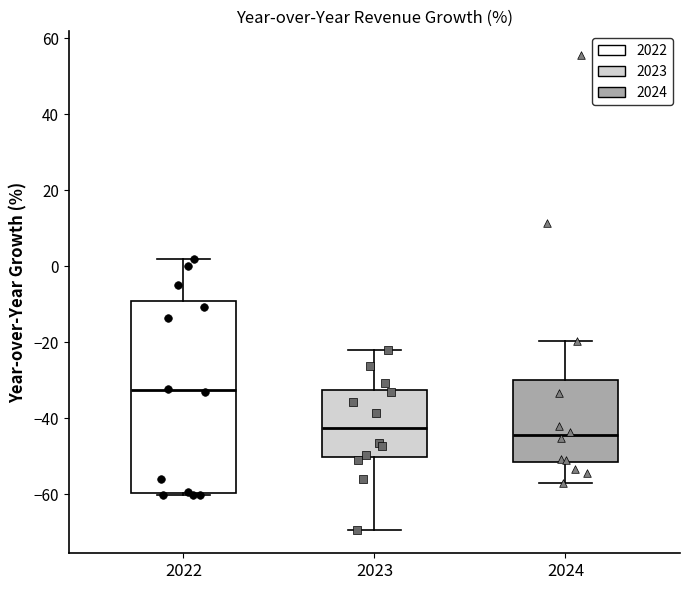

Where does the lower whisker of the box at x = 2024 end on the y-axis? The values are not printed on the chart, so give them approximately, as read against the axis.

-58